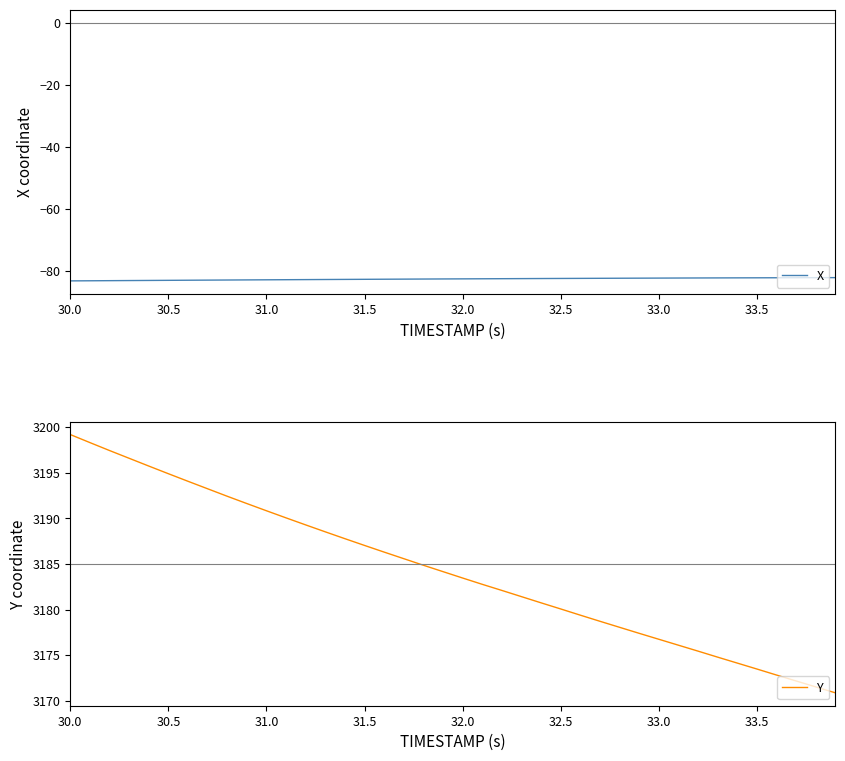

The X series shows -82.5 at 32.5. True or false?

True